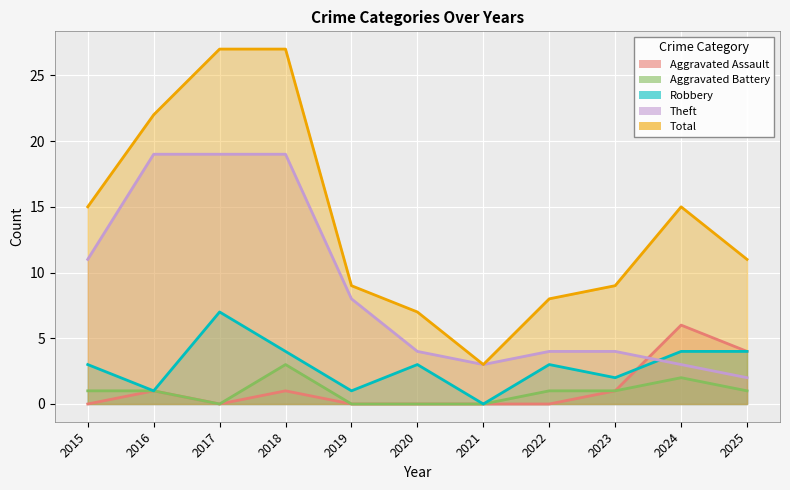

In Aggravated Battery, how many points are lower than both neighbors (excluding endpoints)?

1